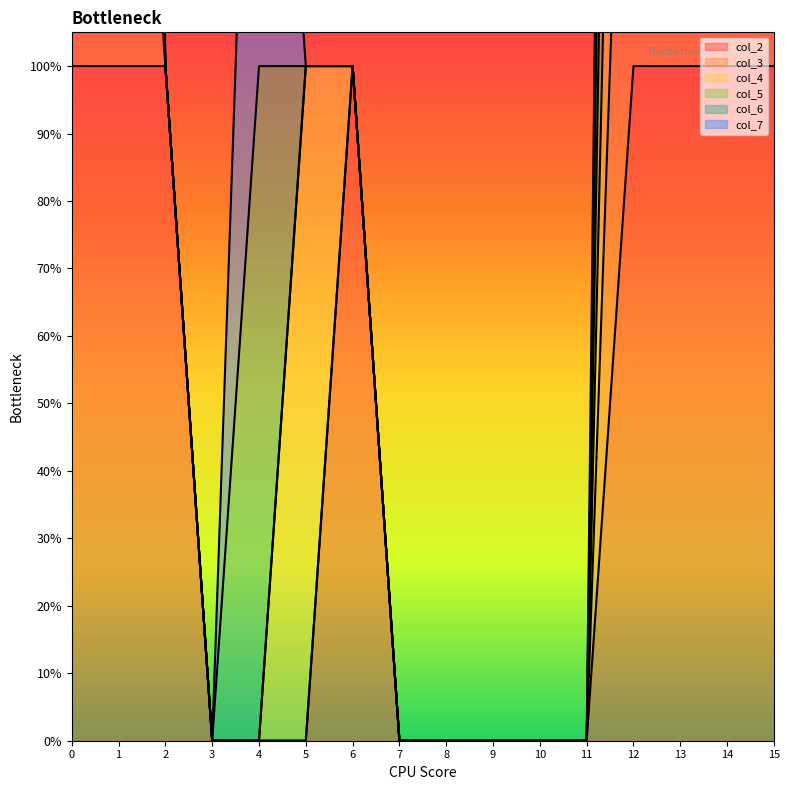

The col_2 series shows 1 at 2. True or false?

True